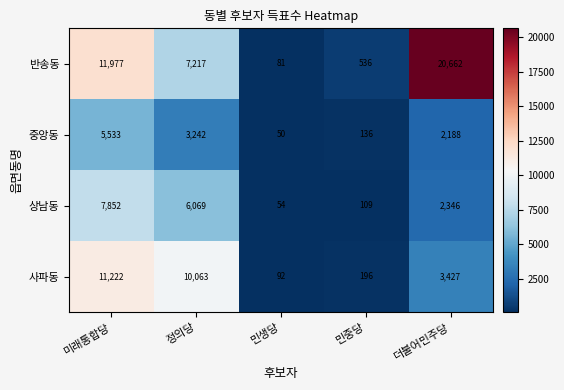

What is the approximate value of 중앙동 at 더불어민주당?

2188